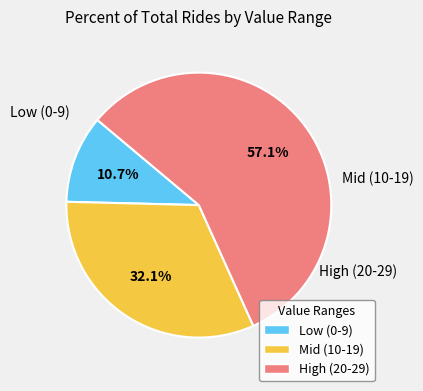

To the nearest percent, what is the average slice percentage?

33%